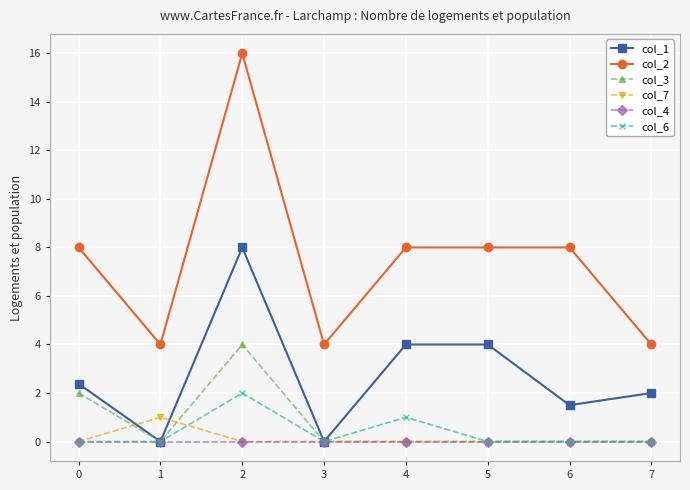

List the series in order of their peak value, highest first.

col_2, col_1, col_3, col_6, col_7, col_4